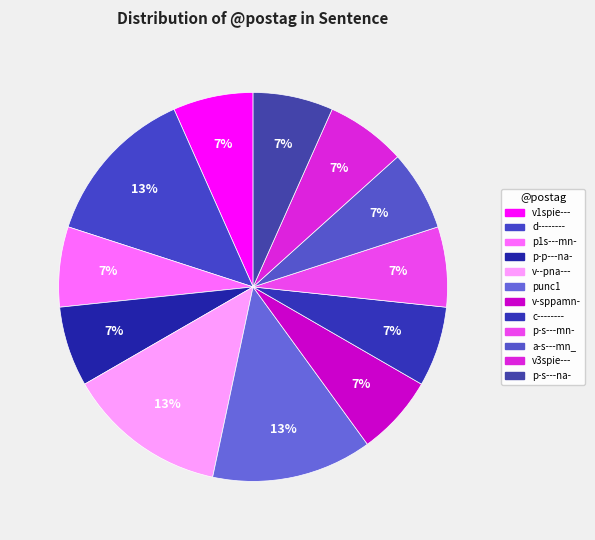

How many segments does this pie chart have?

12